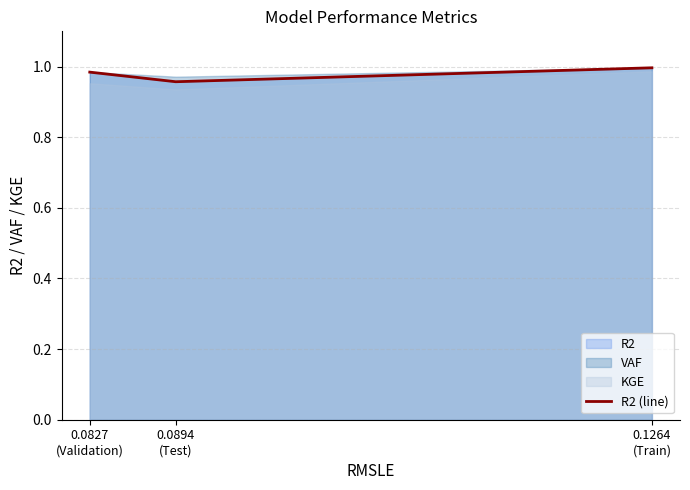

The chart shows a value of 0.6 at 0.0894
(Test). True or false?

False